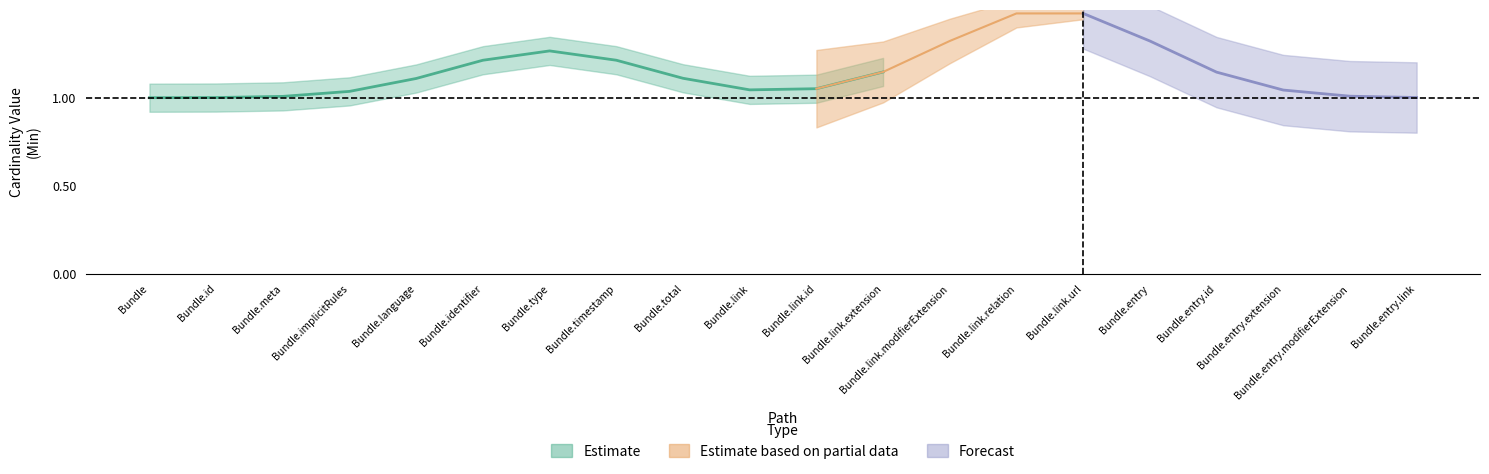

At how many categories does at least one series exceed 0?

19